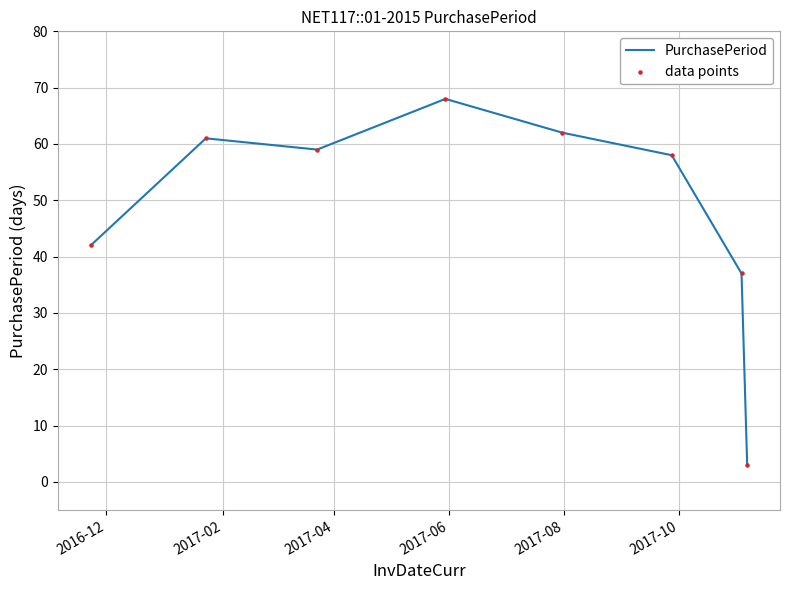

How many interior local peaks (higher than both neighbors) does the data have?

2